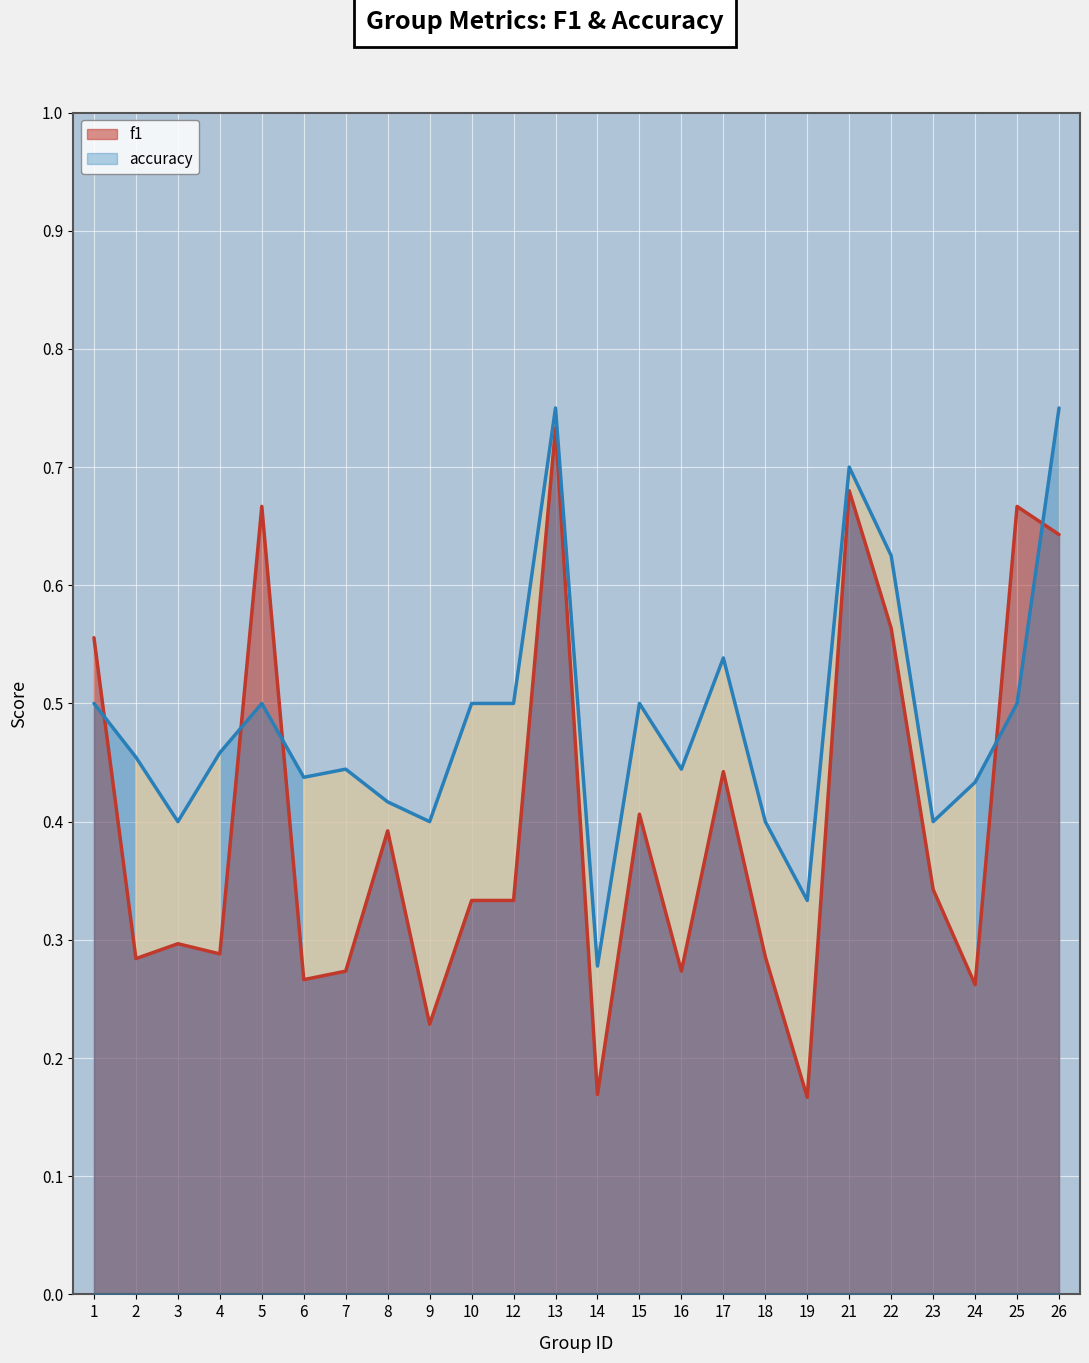

Between 18 and 2, which is larger?

18